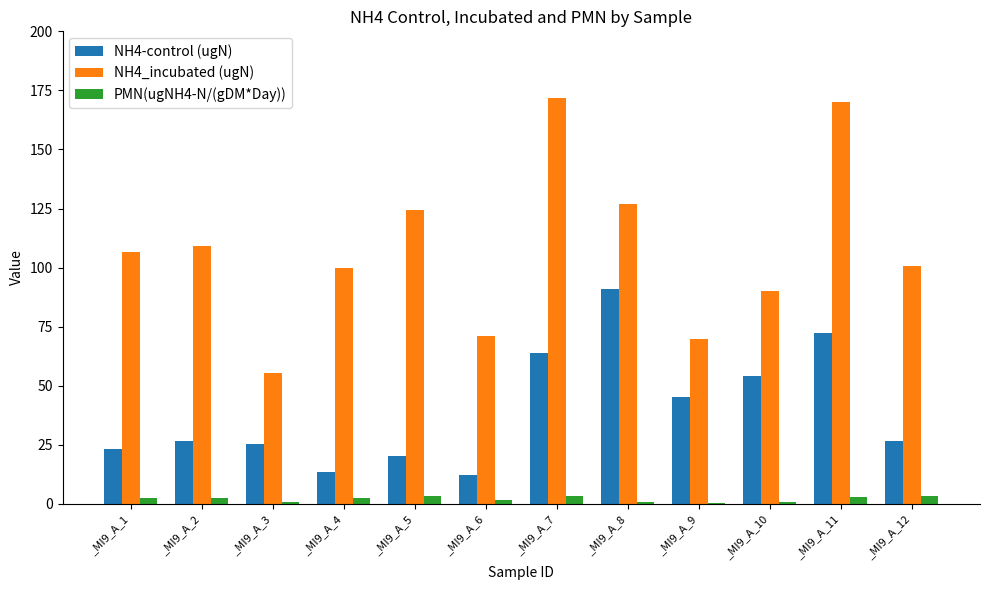

What is the highest value of the NH4_incubated (ugN) series?

171.6